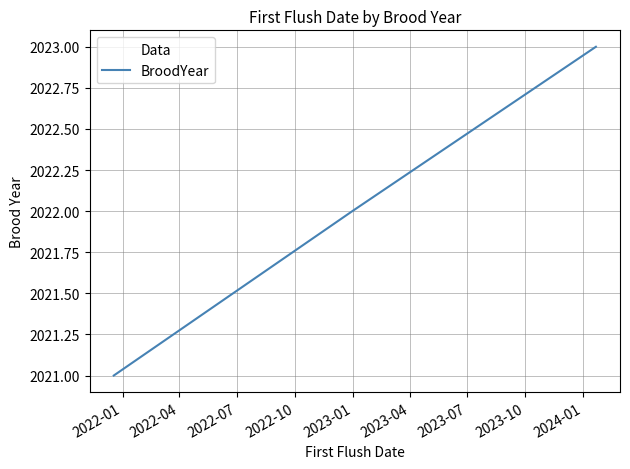

How many lines are shown in the chart?

1